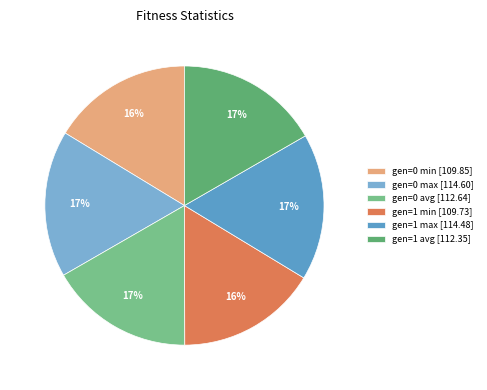

How many segments does this pie chart have?

6